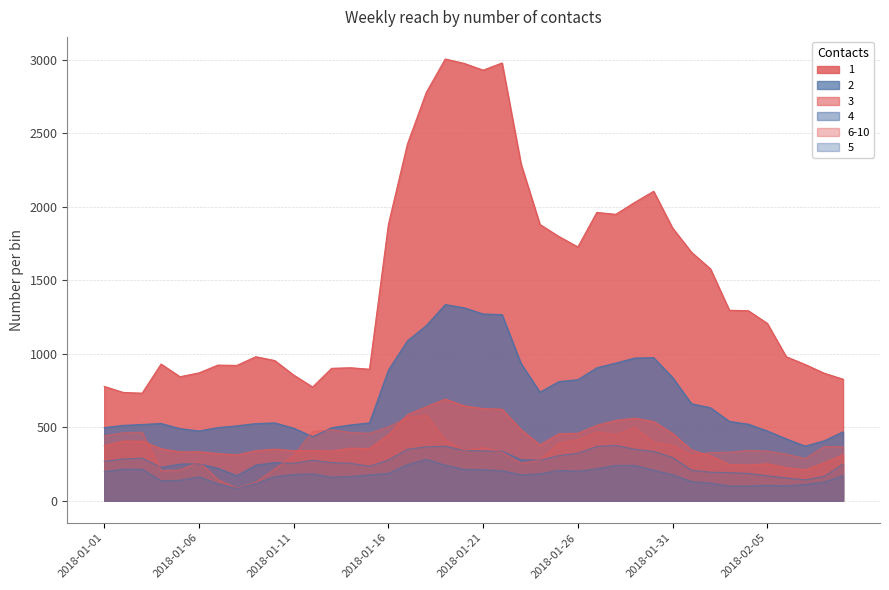

Reading left to right, what are all the values shown in this chart?

1: 2018-01-01=778	2018-01-02=737	2018-01-03=732	2018-01-04=930	2018-01-05=844	2018-01-06=870	2018-01-07=923	2018-01-08=921	2018-01-09=980	2018-01-10=954	2018-01-11=855	2018-01-12=774	2018-01-13=901	2018-01-14=905	2018-01-15=895	2018-01-16=1881	2018-01-17=2426	2018-01-18=2779	2018-01-19=3006	2018-01-20=2976	2018-01-21=2930	2018-01-22=2979	2018-01-23=2292	2018-01-24=1880	2018-01-25=1798	2018-01-26=1727	2018-01-27=1962	2018-01-28=1949	2018-01-29=2030	2018-01-30=2106	2018-01-31=1856	2018-02-01=1691	2018-02-02=1578	2018-02-03=1296	2018-02-04=1293	2018-02-05=1207	2018-02-06=980	2018-02-07=927	2018-02-08=868	2018-02-09=827
2: 2018-01-01=498	2018-01-02=513	2018-01-03=519	2018-01-04=526	2018-01-05=491	2018-01-06=475	2018-01-07=498	2018-01-08=510	2018-01-09=525	2018-01-10=530	2018-01-11=494	2018-01-12=436	2018-01-13=497	2018-01-14=516	2018-01-15=530	2018-01-16=889	2018-01-17=1088	2018-01-18=1192	2018-01-19=1335	2018-01-20=1313	2018-01-21=1271	2018-01-22=1267	2018-01-23=934	2018-01-24=739	2018-01-25=811	2018-01-26=824	2018-01-27=905	2018-01-28=937	2018-01-29=971	2018-01-30=974	2018-01-31=839	2018-02-01=660	2018-02-02=633	2018-02-03=540	2018-02-04=521	2018-02-05=475	2018-02-06=421	2018-02-07=372	2018-02-08=408	2018-02-09=469
3: 2018-01-01=375	2018-01-02=406	2018-01-03=406	2018-01-04=354	2018-01-05=333	2018-01-06=334	2018-01-07=321	2018-01-08=312	2018-01-09=341	2018-01-10=351	2018-01-11=341	2018-01-12=342	2018-01-13=338	2018-01-14=358	2018-01-15=355	2018-01-16=450	2018-01-17=585	2018-01-18=640	2018-01-19=692	2018-01-20=646	2018-01-21=627	2018-01-22=623	2018-01-23=484	2018-01-24=380	2018-01-25=456	2018-01-26=459	2018-01-27=513	2018-01-28=547	2018-01-29=562	2018-01-30=539	2018-01-31=458	2018-02-01=345	2018-02-02=306	2018-02-03=246	2018-02-04=243	2018-02-05=252	2018-02-06=225	2018-02-07=211	2018-02-08=258	2018-02-09=314
4: 2018-01-01=269	2018-01-02=284	2018-01-03=290	2018-01-04=227	2018-01-05=250	2018-01-06=252	2018-01-07=221	2018-01-08=171	2018-01-09=243	2018-01-10=260	2018-01-11=255	2018-01-12=276	2018-01-13=260	2018-01-14=255	2018-01-15=235	2018-01-16=277	2018-01-17=350	2018-01-18=367	2018-01-19=371	2018-01-20=343	2018-01-21=339	2018-01-22=337	2018-01-23=279	2018-01-24=276	2018-01-25=307	2018-01-26=324	2018-01-27=369	2018-01-28=377	2018-01-29=350	2018-01-30=336	2018-01-31=294	2018-02-01=208	2018-02-02=194	2018-02-03=192	2018-02-04=186	2018-02-05=170	2018-02-06=155	2018-02-07=142	2018-02-08=166	2018-02-09=249
6-10: 2018-01-01=443	2018-01-02=462	2018-01-03=466	2018-01-04=205	2018-01-05=209	2018-01-06=265	2018-01-07=144	2018-01-08=87	2018-01-09=126	2018-01-10=217	2018-01-11=309	2018-01-12=472	2018-01-13=483	2018-01-14=465	2018-01-15=459	2018-01-16=503	2018-01-17=567	2018-01-18=583	2018-01-19=412	2018-01-20=343	2018-01-21=362	2018-01-22=330	2018-01-23=254	2018-01-24=278	2018-01-25=392	2018-01-26=416	2018-01-27=469	2018-01-28=449	2018-01-29=499	2018-01-30=398	2018-01-31=379	2018-02-01=308	2018-02-02=329	2018-02-03=330	2018-02-04=343	2018-02-05=338	2018-02-06=317	2018-02-07=287	2018-02-08=369	2018-02-09=368
5: 2018-01-01=199	2018-01-02=215	2018-01-03=215	2018-01-04=136	2018-01-05=140	2018-01-06=163	2018-01-07=115	2018-01-08=84	2018-01-09=118	2018-01-10=165	2018-01-11=179	2018-01-12=183	2018-01-13=161	2018-01-14=165	2018-01-15=177	2018-01-16=187	2018-01-17=246	2018-01-18=282	2018-01-19=242	2018-01-20=214	2018-01-21=212	2018-01-22=205	2018-01-23=177	2018-01-24=184	2018-01-25=208	2018-01-26=201	2018-01-27=218	2018-01-28=241	2018-01-29=241	2018-01-30=208	2018-01-31=177	2018-02-01=131	2018-02-02=120	2018-02-03=101	2018-02-04=101	2018-02-05=105	2018-02-06=102	2018-02-07=111	2018-02-08=128	2018-02-09=172